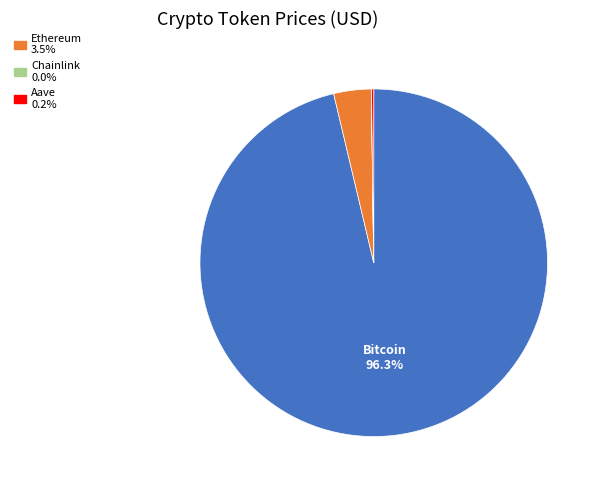

Does any single category account for the majority?

Yes